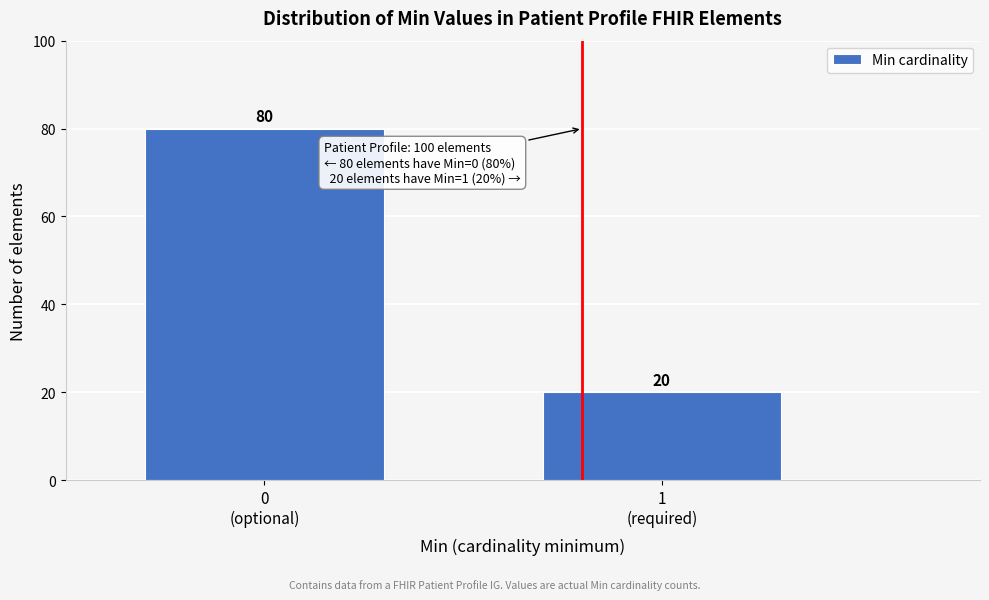

Reading left to right, extract all data points from this chart.

80	20